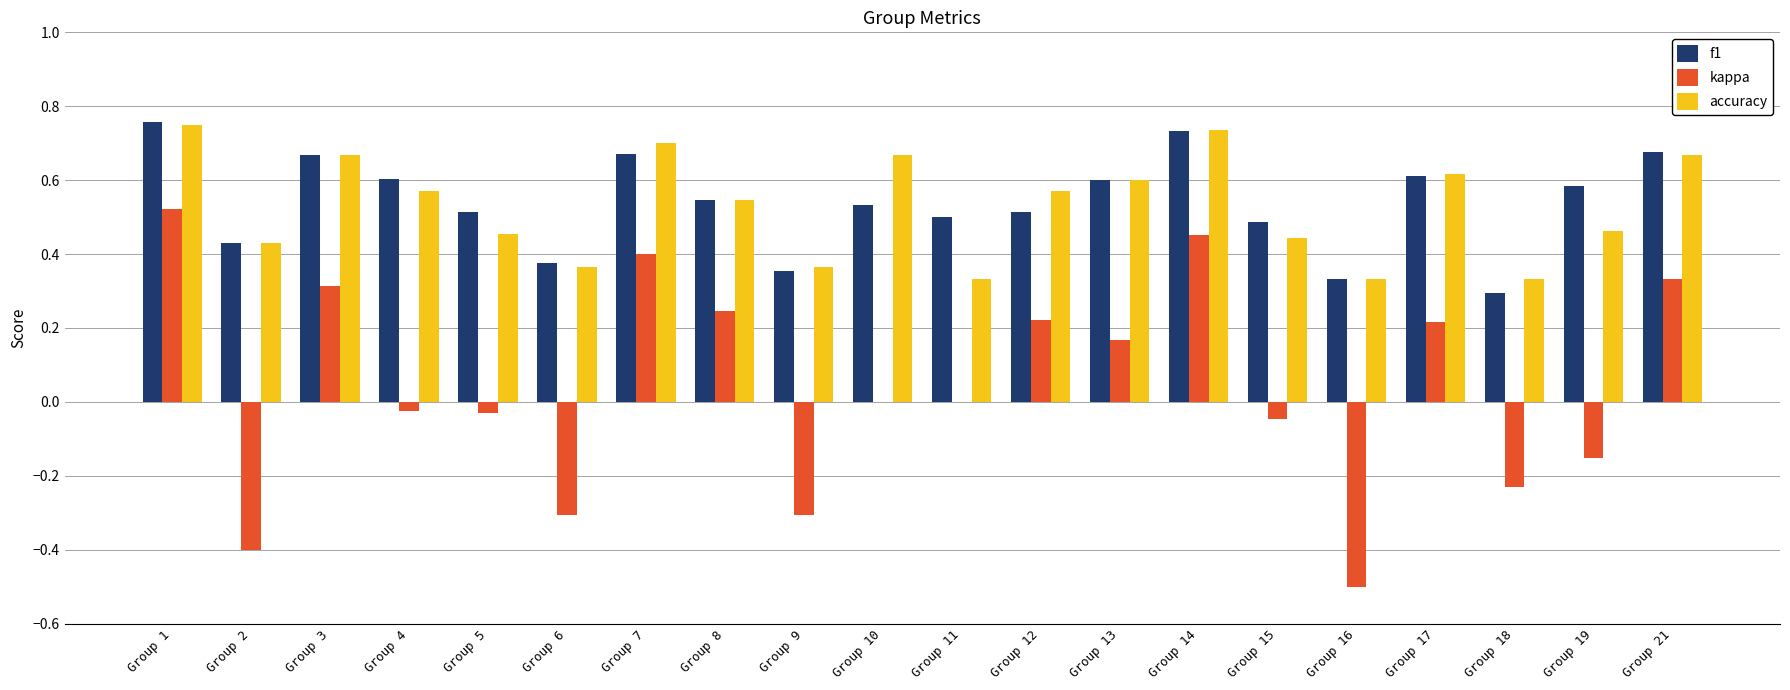

What is the sum of all f1 values?

10.8